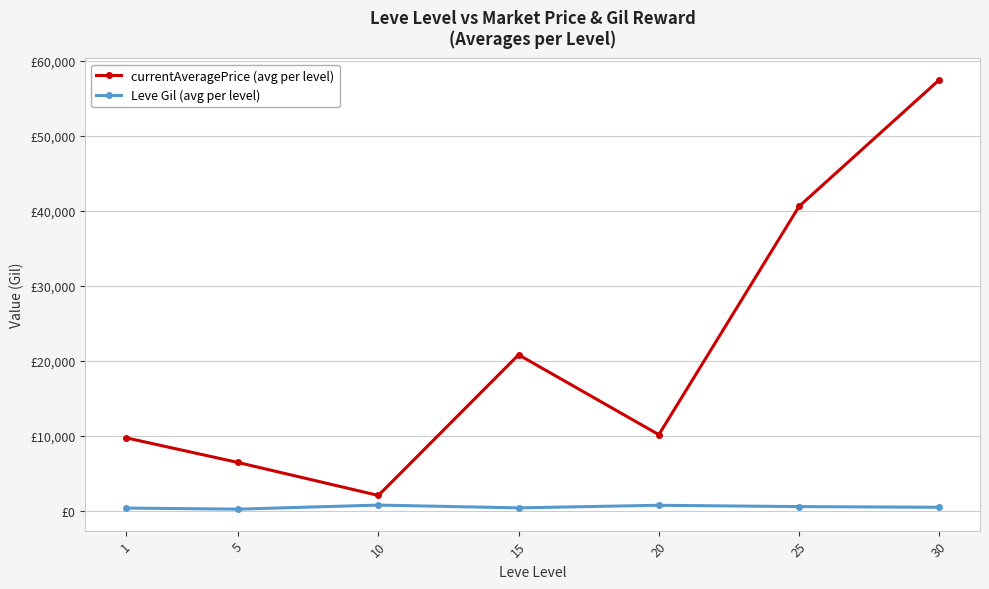

What is the value of the Leve Gil (avg per level) point at the 6th from the left?

545.0